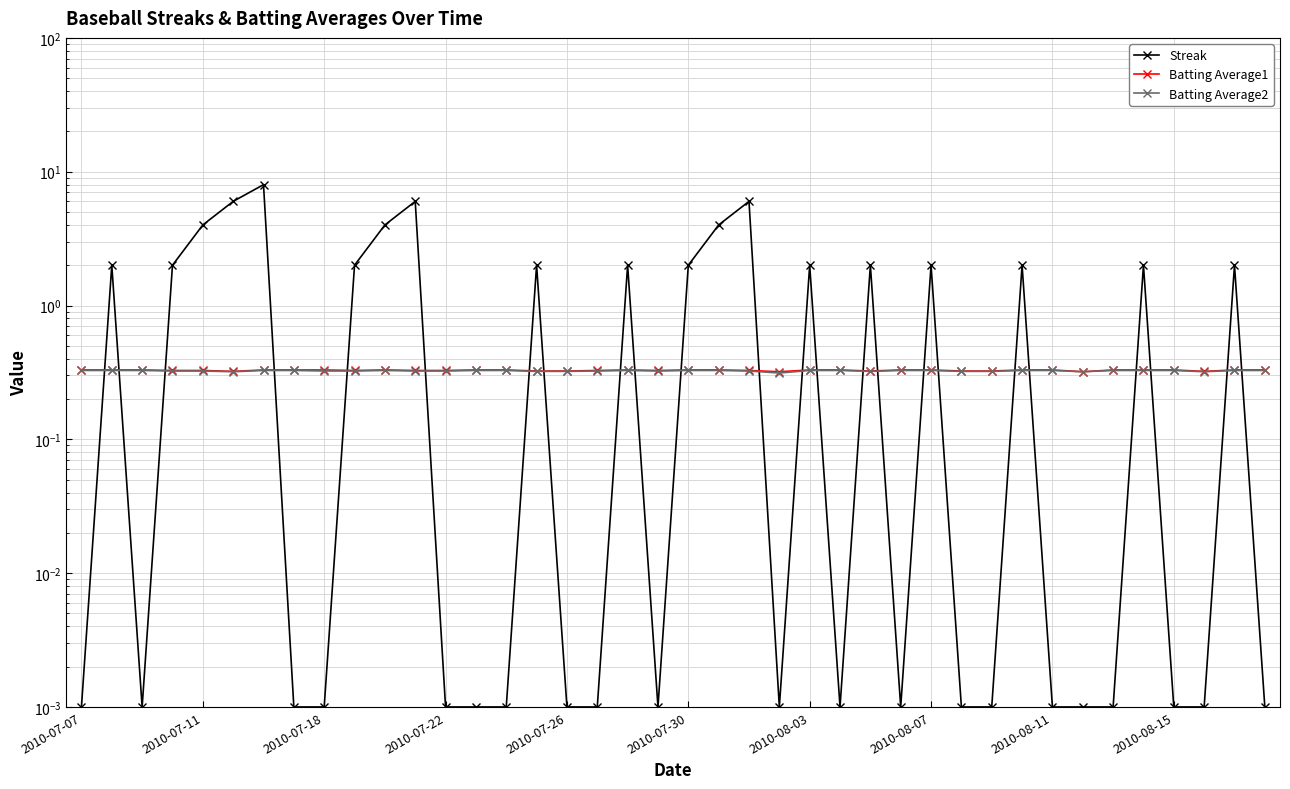

How many Batting Average2 values are between 0 and 1?

40